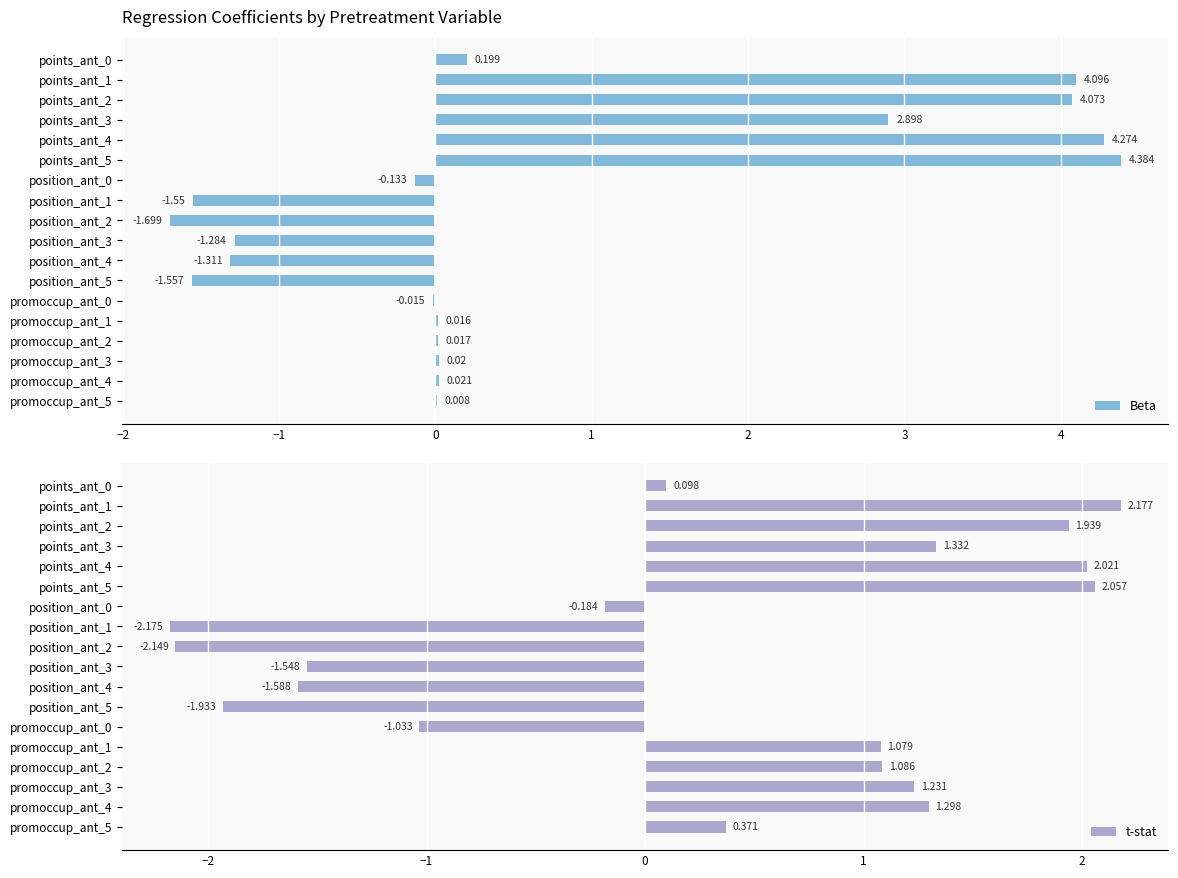

What are all the series names shown in the legend?

Beta, t-stat